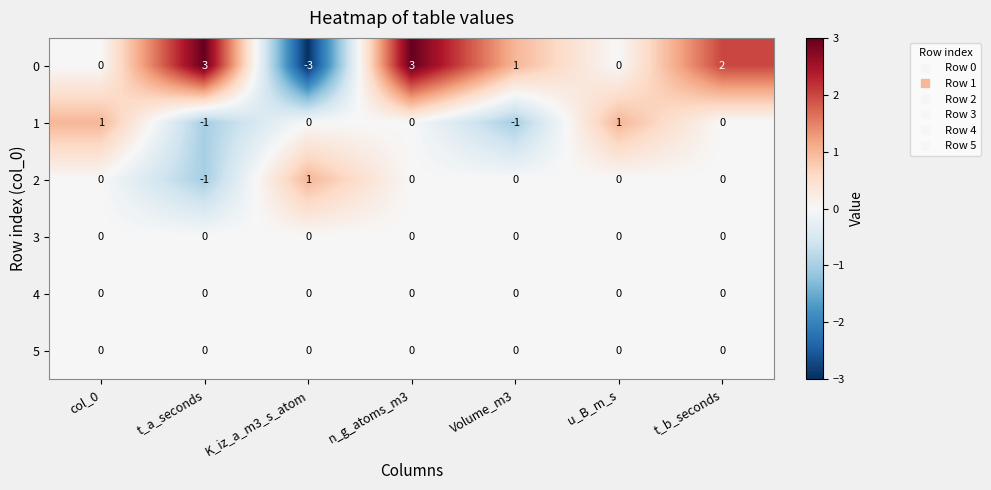

What is the difference between the highest and lowest values at n_g_atoms_m3?

3